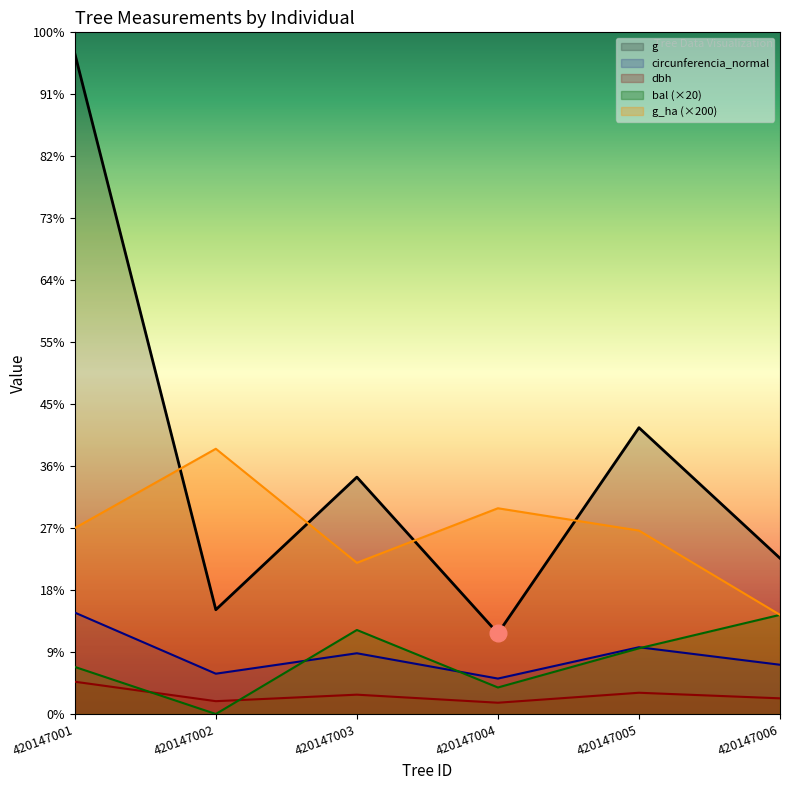

What is the difference between the g_ha values at 420147002 and 420147004?

48.0